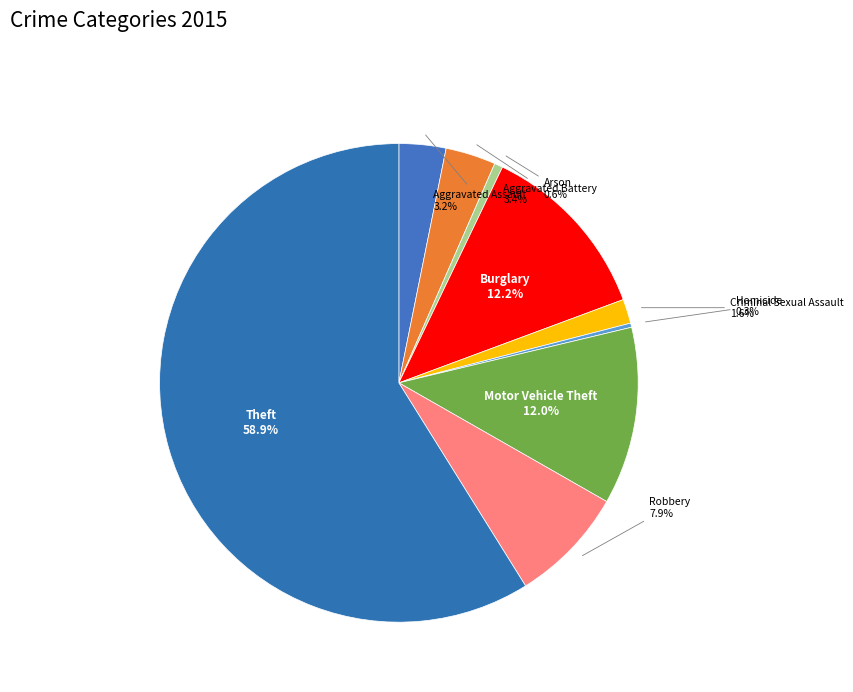

Rank the categories by value from lowest to highest.

Homicide, Arson, Criminal Sexual Assault, Aggravated Assault, Aggravated Battery, Robbery, Motor Vehicle Theft, Burglary, Theft